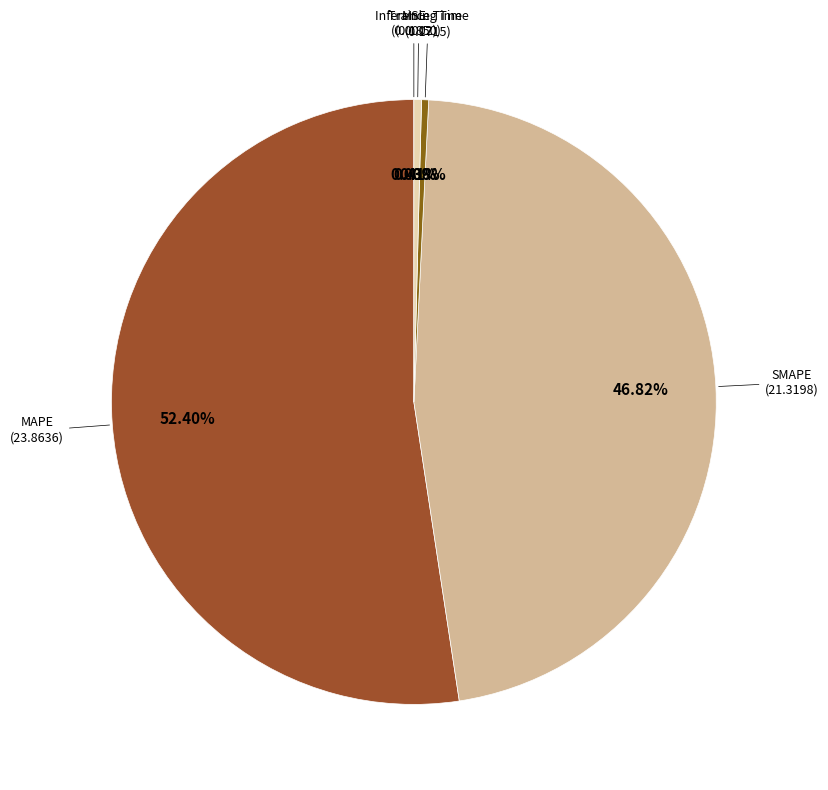

How many segments does this pie chart have?

5